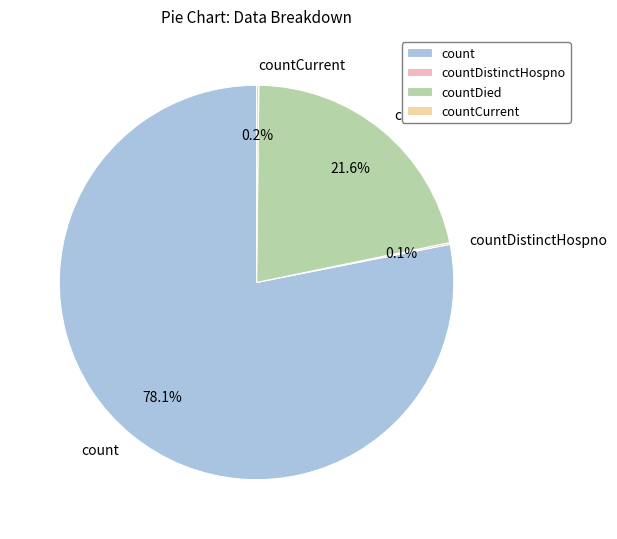

Combined, what portion of the pie is count and countDied?

99.7%